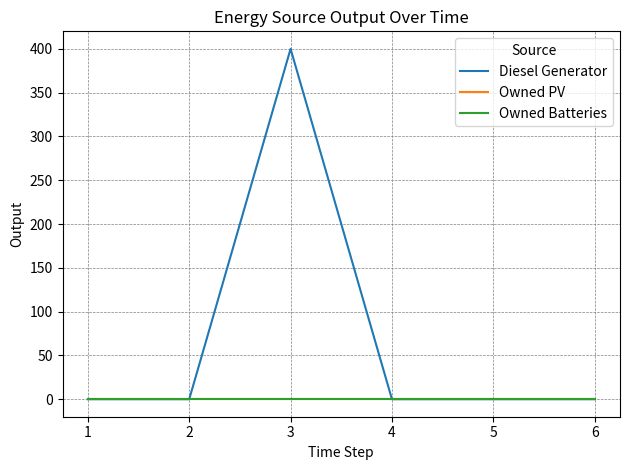

Does the chart display data point markers on the line(s)?

No